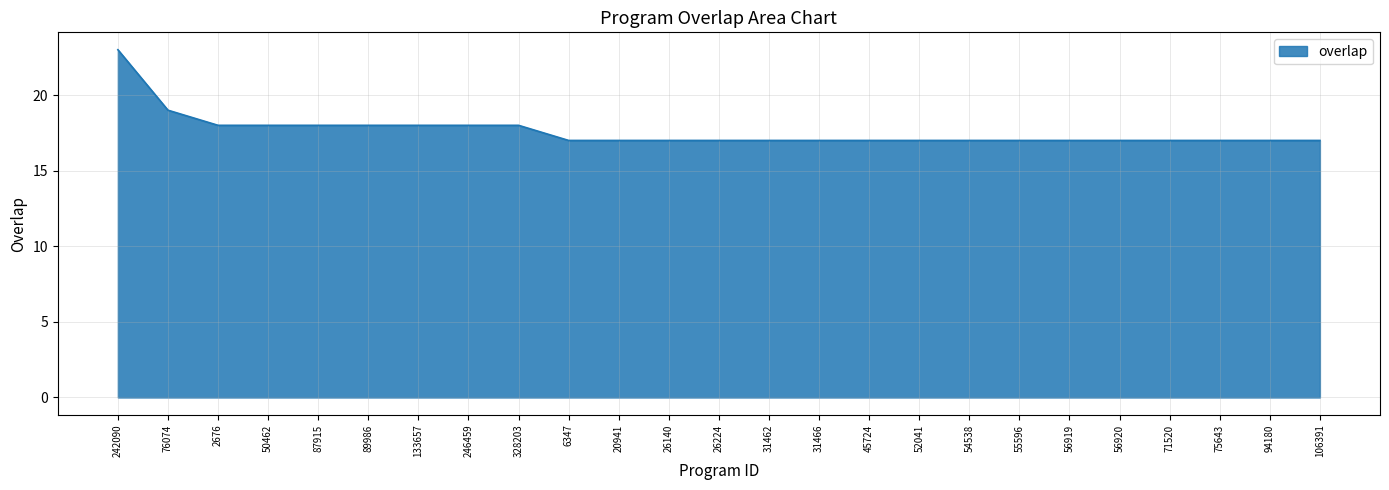

What is the difference between the second highest and minimum values?

2